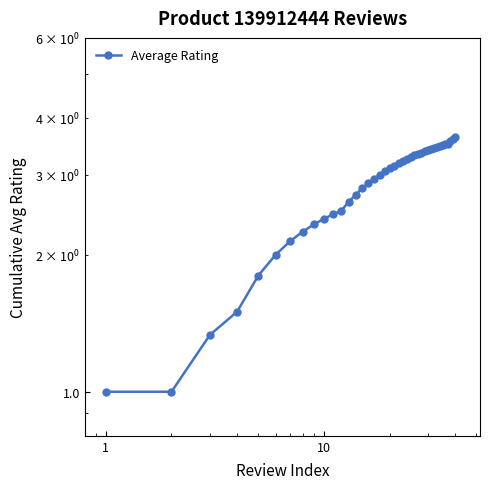

What is the value of the 18th point from the left?

3.0